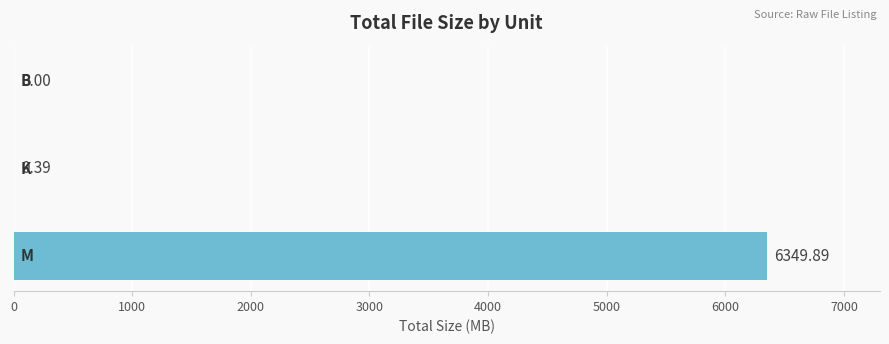

What is the average value?

2116.8